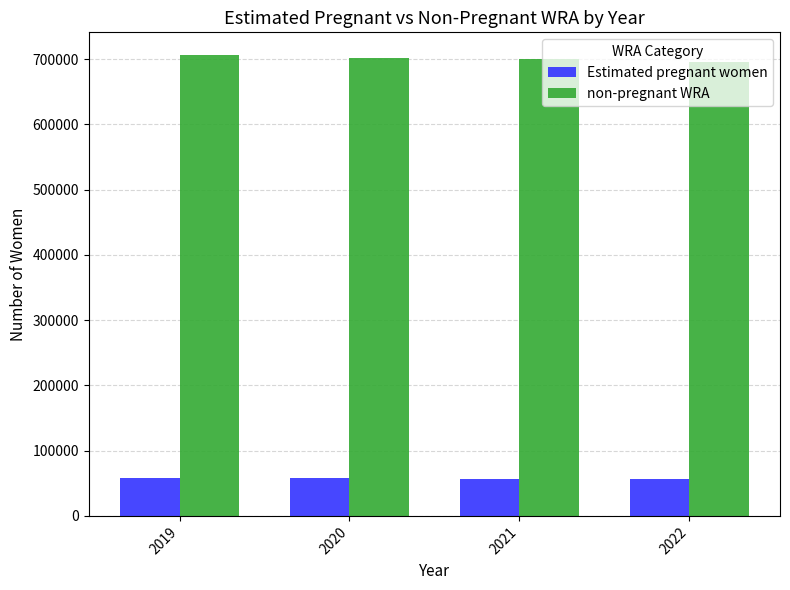

What is the minimum value for Estimated pregnant women?

56320.9